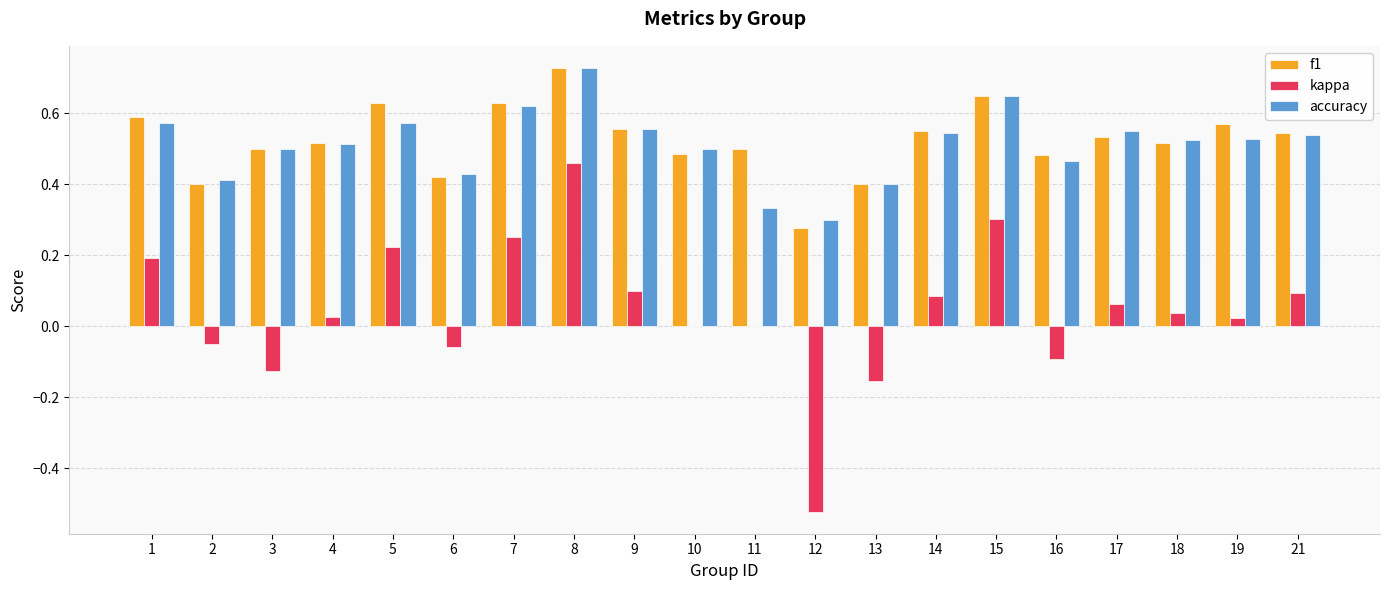

What is the sum of the kappa values at 12 and 21?

-0.4